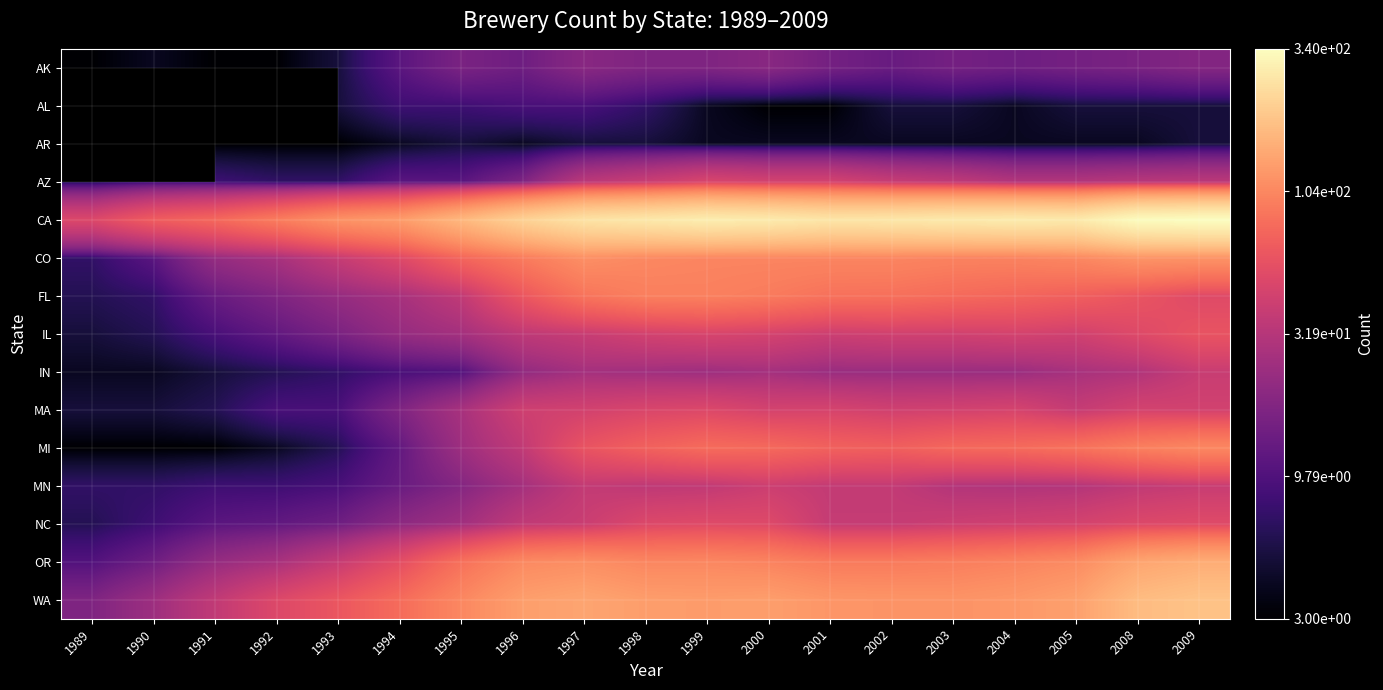

What value does the AR series have at 1995?

5.0